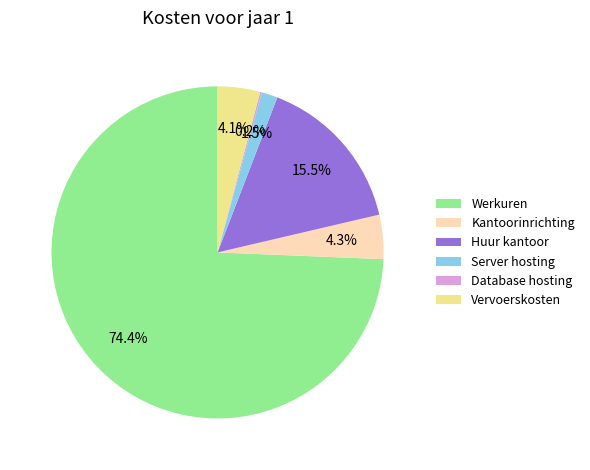

Is there a majority slice in this chart?

Yes